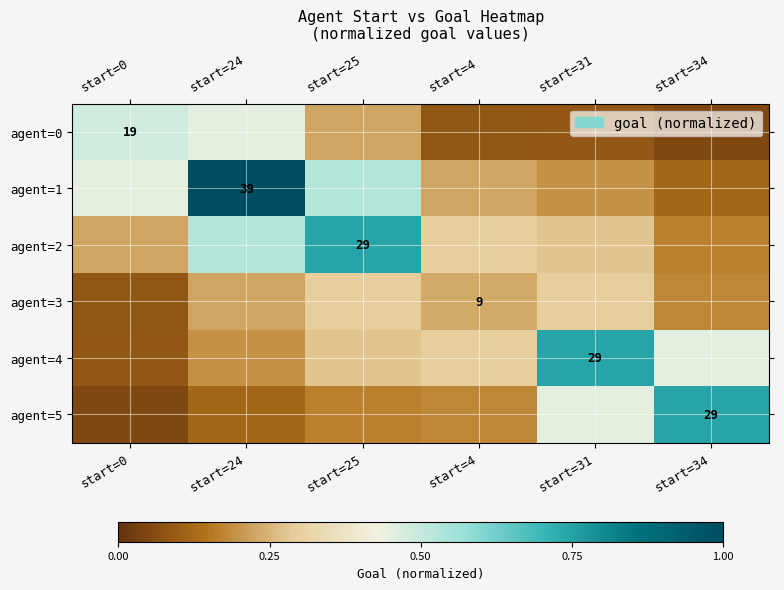

Read the agent=3 value at start=34.

0.2